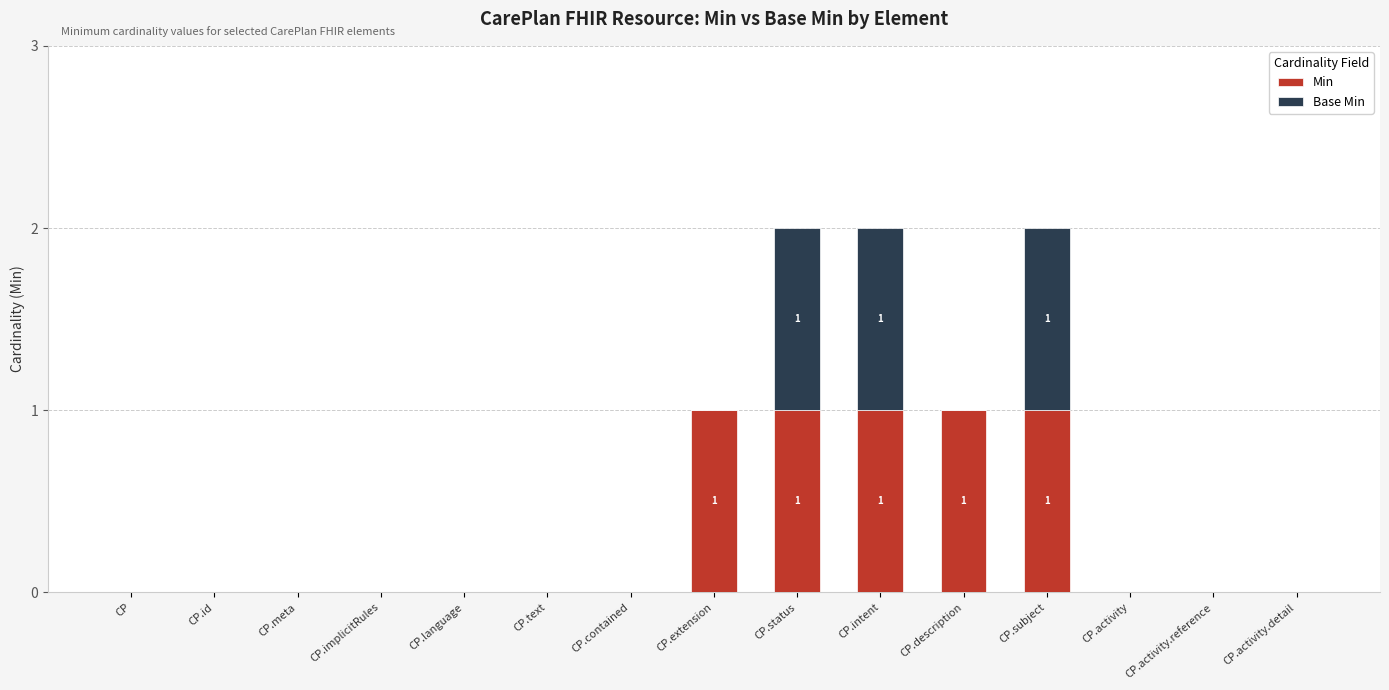

The Min series shows 0 at CP.id. True or false?

True